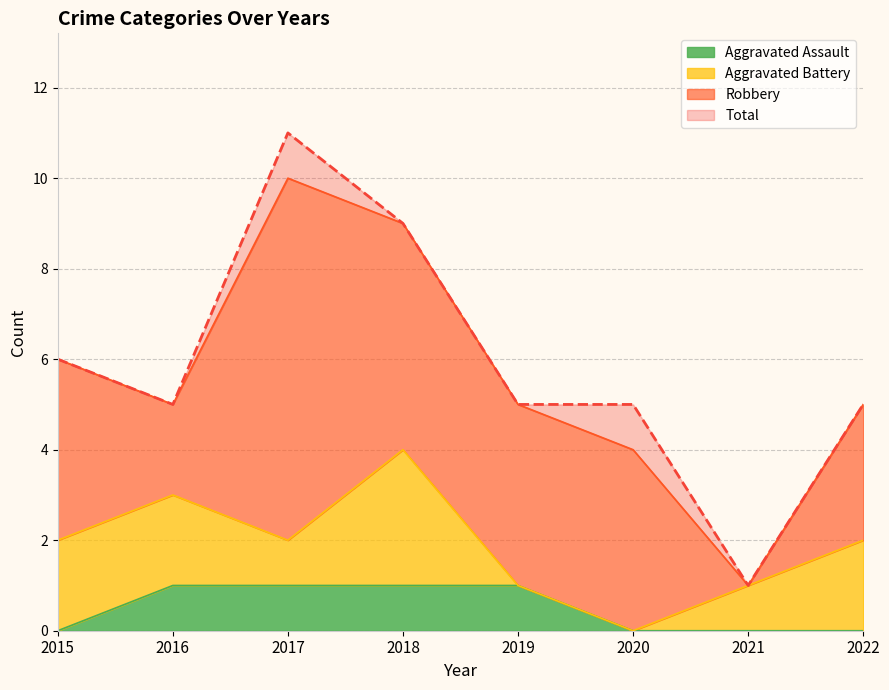

Is it true that Aggravated Assault equals 1 at 2017?

True